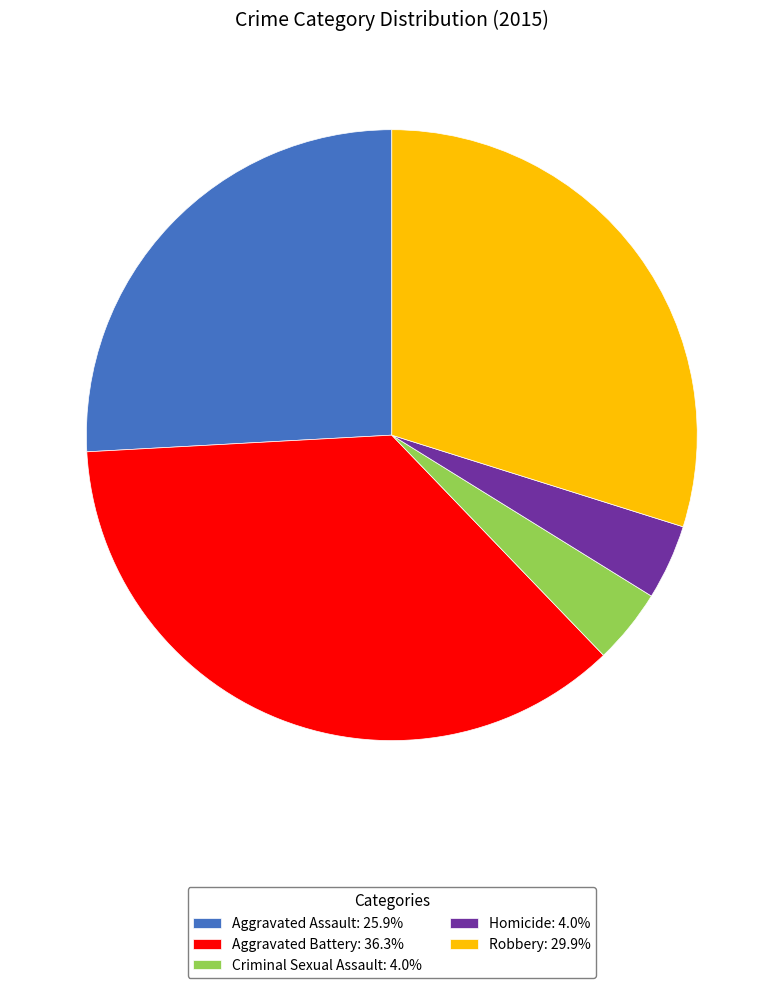

What is the ratio of the value at Criminal Sexual Assault: 4.0% to the value at Homicide: 4.0%?

1.0